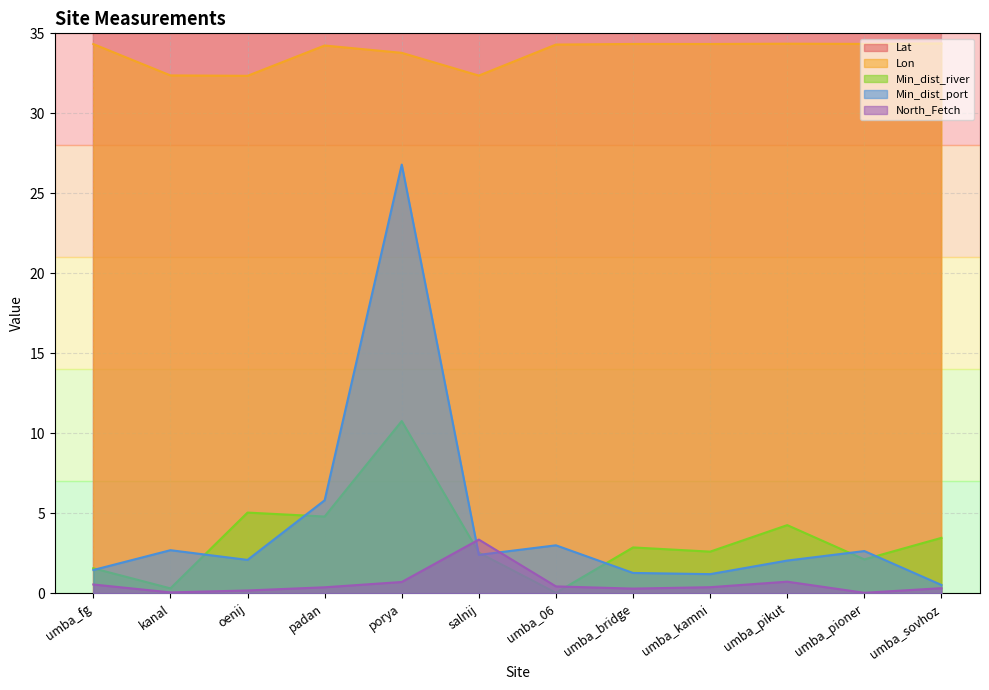

Reading left to right, list all the values displayed in this chart.

Lat: umba_fg=66.7	kanal=67.2	oenij=67.1	padan=66.7	porya=66.8	salnij=67.1	umba_06=66.7	umba_bridge=66.7	umba_kamni=66.7	umba_pikut=66.7	umba_pioner=66.7	umba_sovhoz=66.7
Lon: umba_fg=34.3	kanal=32.4	oenij=32.3	padan=34.2	porya=33.8	salnij=32.4	umba_06=34.3	umba_bridge=34.3	umba_kamni=34.3	umba_pikut=34.4	umba_pioner=34.3	umba_sovhoz=34.4
Min_dist_river: umba_fg=1.6	kanal=0.3	oenij=5.1	padan=4.8	porya=10.8	salnij=2.5	umba_06=0.0	umba_bridge=2.9	umba_kamni=2.6	umba_pikut=4.3	umba_pioner=2.1	umba_sovhoz=3.5
Min_dist_port: umba_fg=1.5	kanal=2.7	oenij=2.1	padan=5.8	porya=26.8	salnij=2.4	umba_06=3.0	umba_bridge=1.3	umba_kamni=1.2	umba_pikut=2.1	umba_pioner=2.6	umba_sovhoz=0.5
North_Fetch: umba_fg=0.6	kanal=0.1	oenij=0.2	padan=0.4	porya=0.7	salnij=3.4	umba_06=0.4	umba_bridge=0.3	umba_kamni=0.4	umba_pikut=0.7	umba_pioner=0.0	umba_sovhoz=0.3